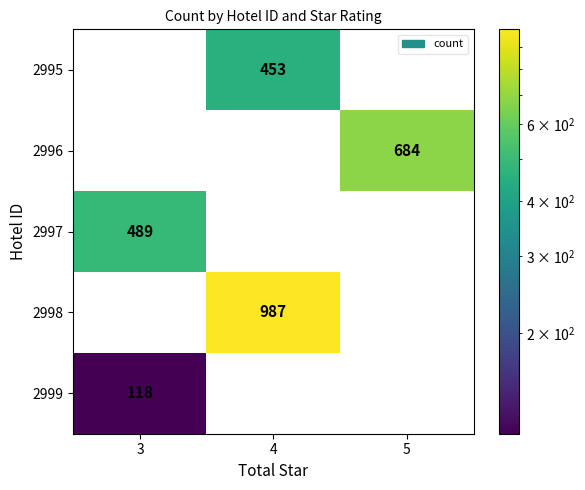

The 2995 series shows 0 at 3. True or false?

True